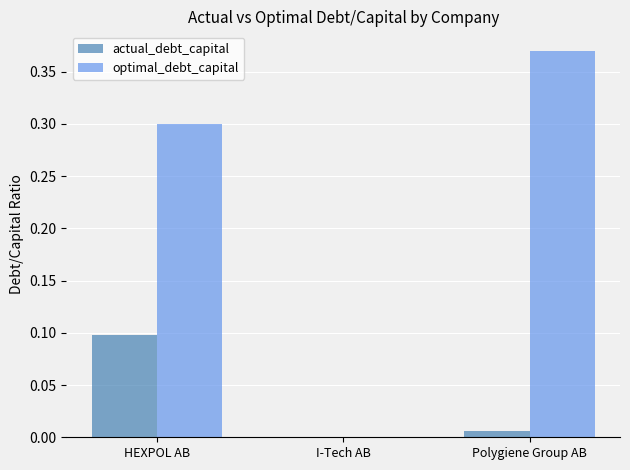

The value of optimal_debt_capital at HEXPOL AB is 0.1. True or false?

False